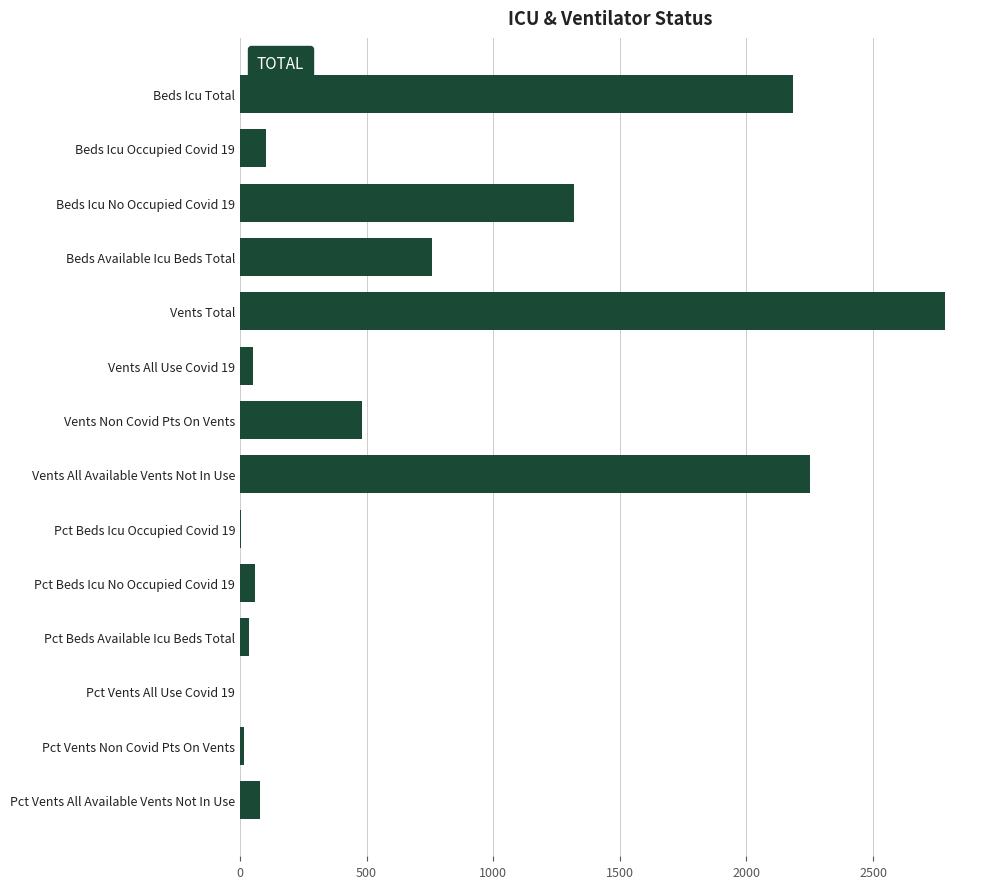

How many series are shown in this chart?

1